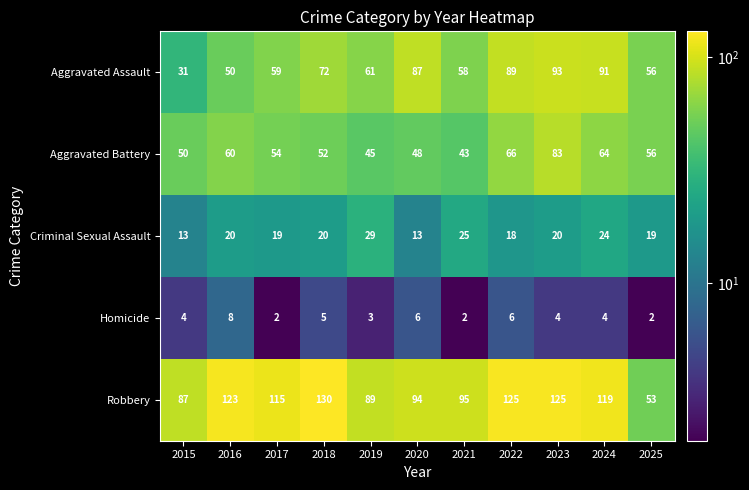

Is it true that Robbery equals 119 at 2024?

True